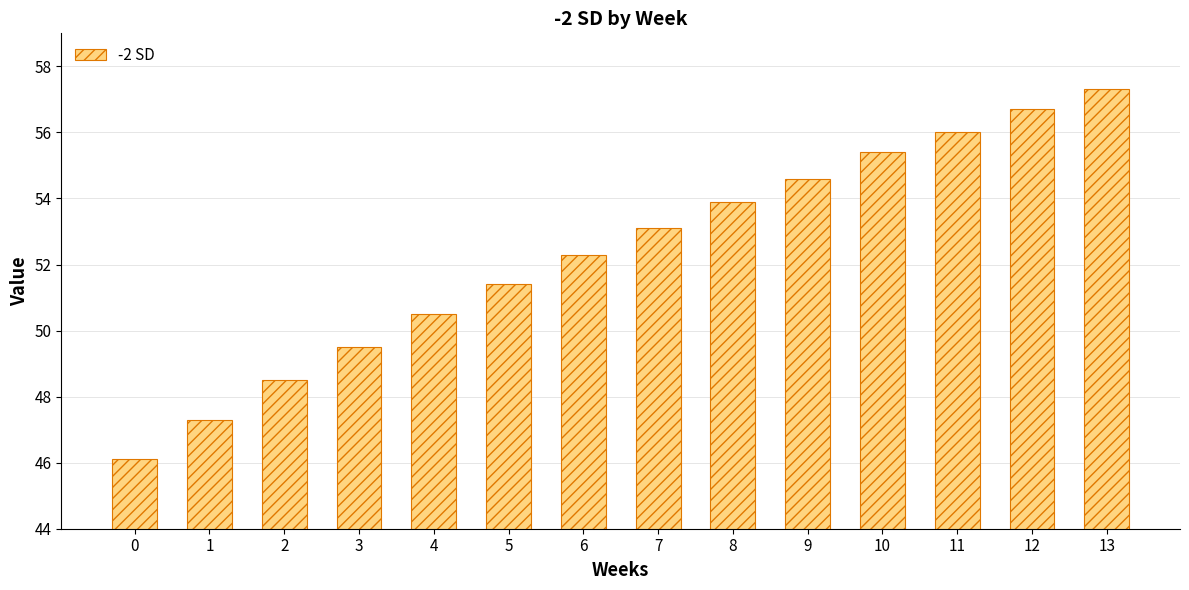

What value does the data have at 11?

56.0